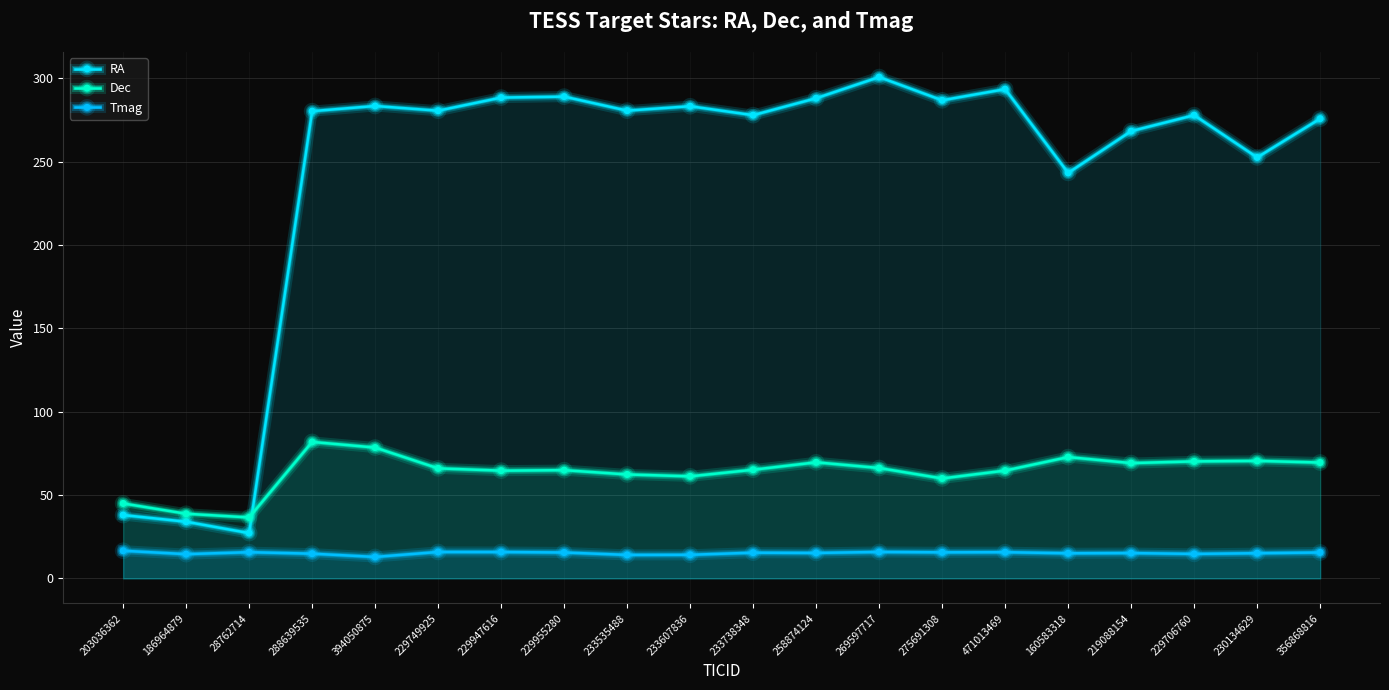

True or false: Dec has a value of 65.2 at 233738348.

True